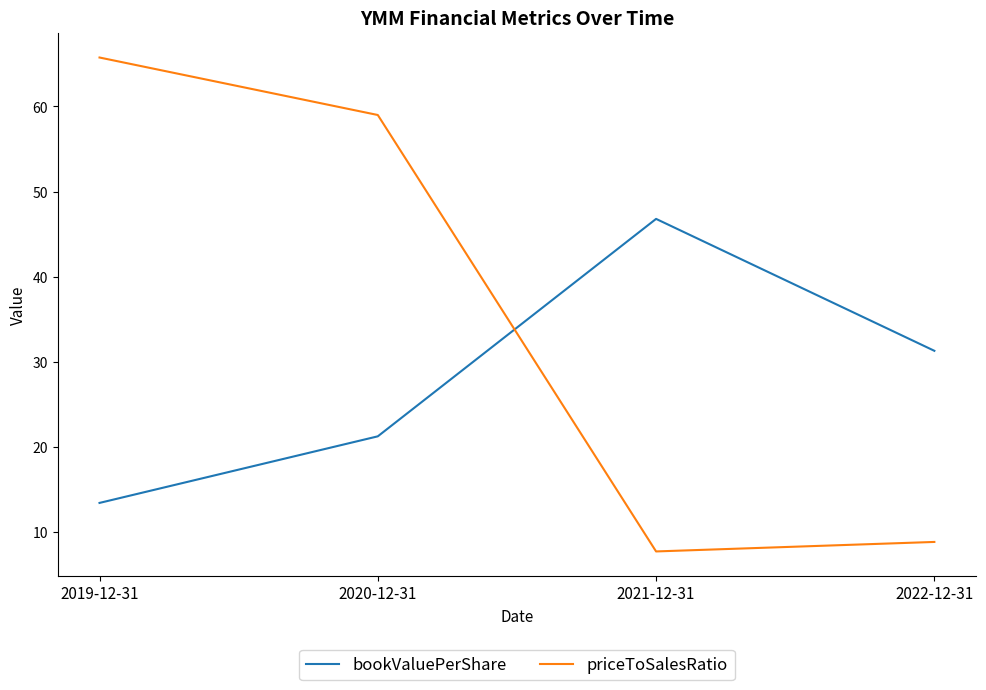

Which series has the widest spread of values?

priceToSalesRatio